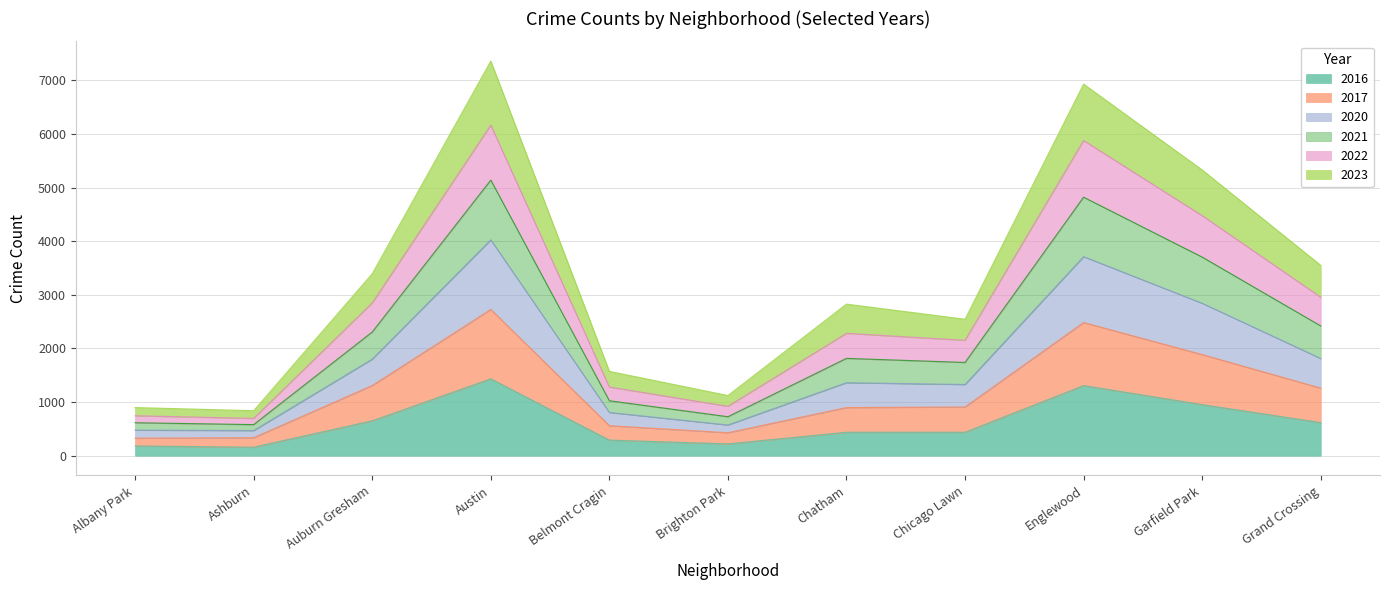

List the labels in order of 2022 value, smallest first.

Ashburn, Albany Park, Brighton Park, Belmont Cragin, Chicago Lawn, Chatham, Auburn Gresham, Grand Crossing, Garfield Park, Englewood, Austin